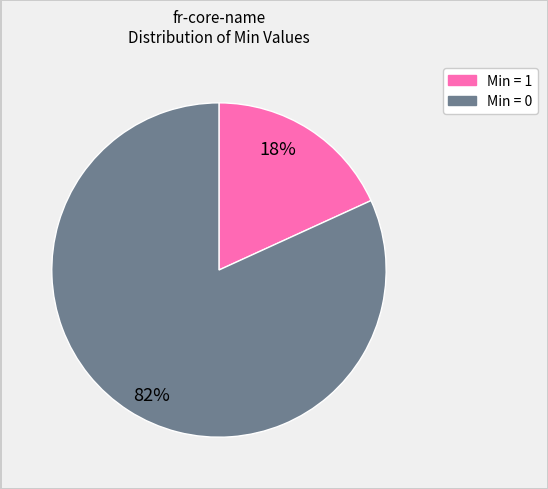

To the nearest percent, what is the difference between the largest and smallest slice percentages?

64%